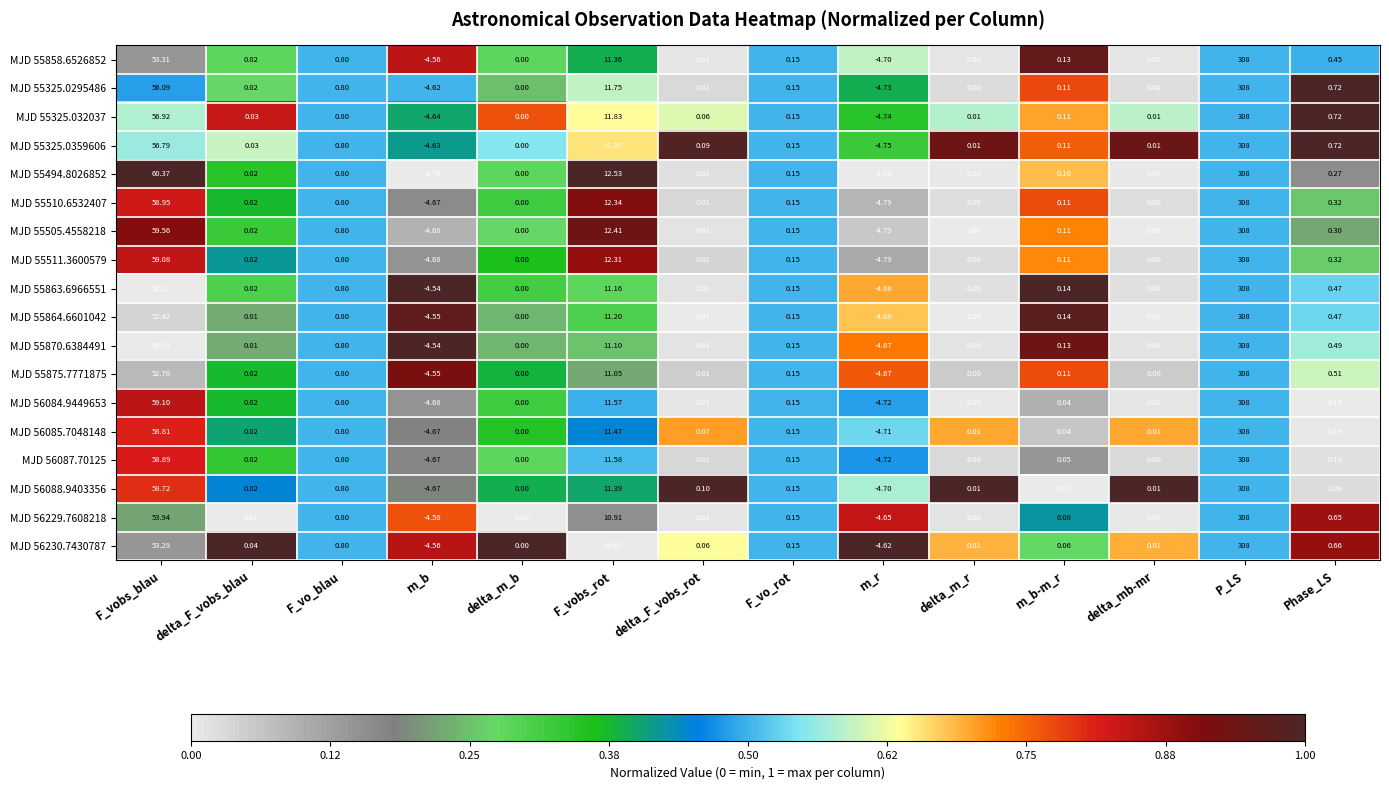

At which label does MJD 56087.70125 reach its minimum?

m_r